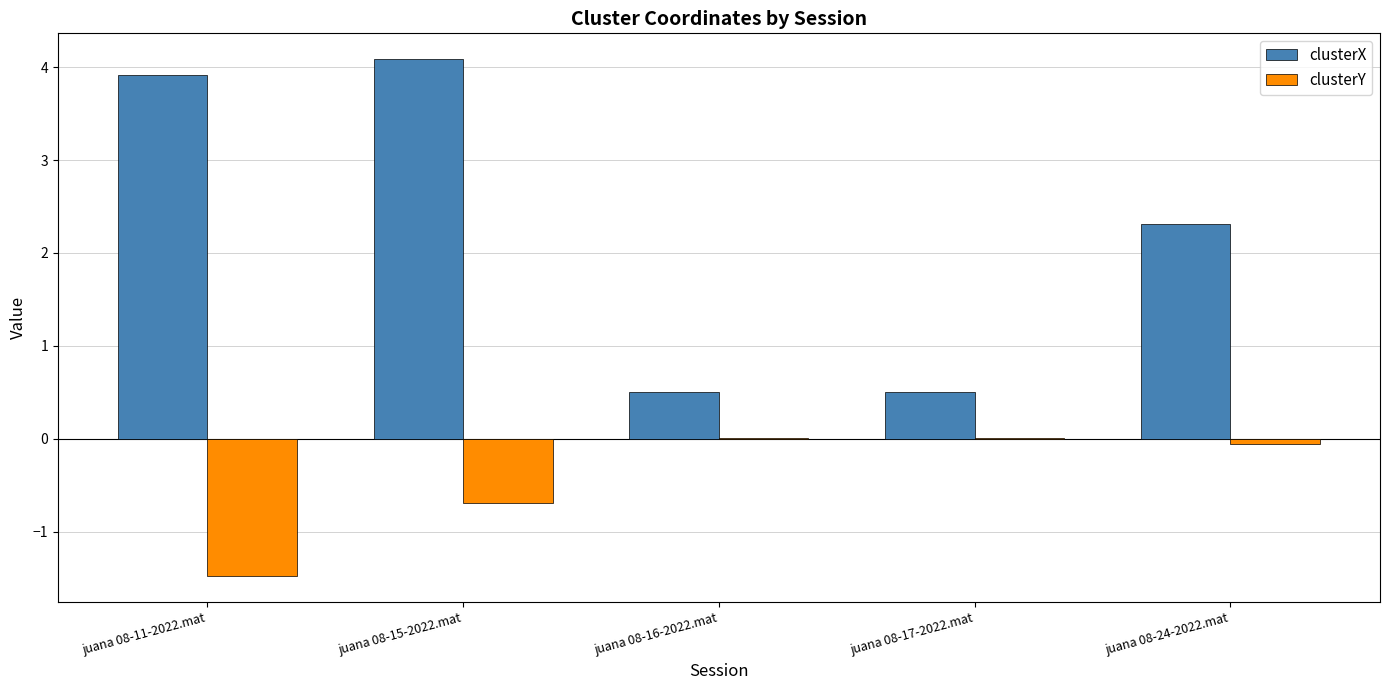

At which label is clusterX closest to 2?

juana 08-24-2022.mat